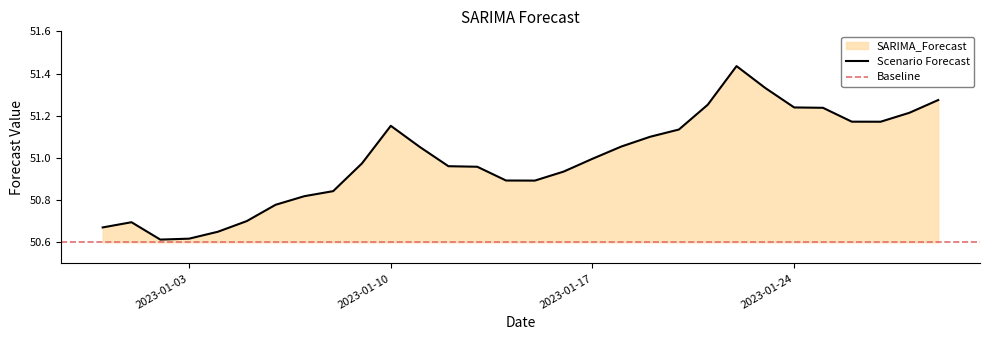

What is the sum of the values at 2023-01-28 and 2023-01-13?

102.2